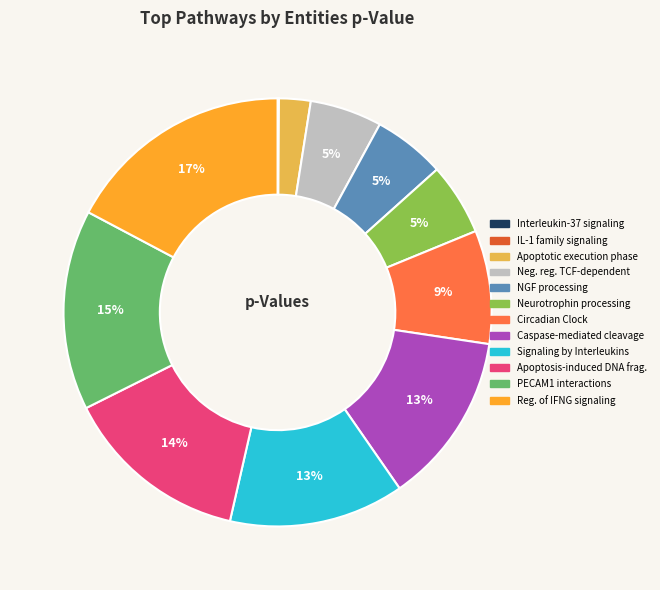

To the nearest percent, what is the difference between the largest and smallest slice percentages?

17%